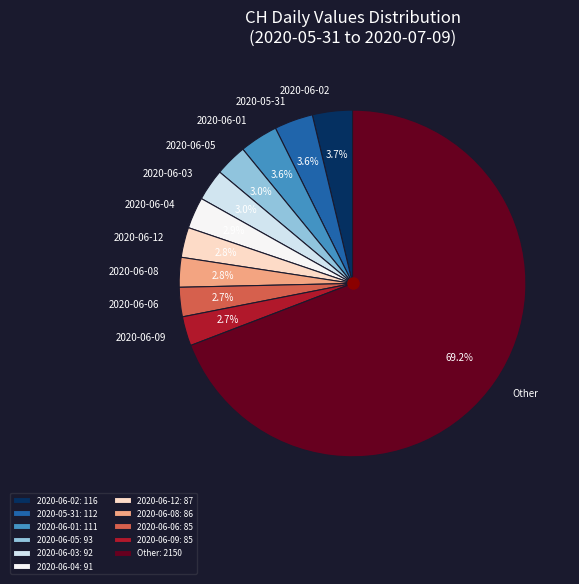

What is the ratio of the value at 2020-05-31 to the value at 2020-06-05?

1.2